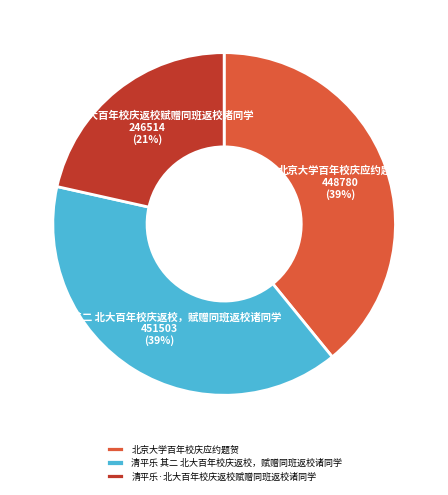

Is it true that 清平乐·北大百年校庆返校赋赠同班返校诸同学 is 21% of the pie?

True